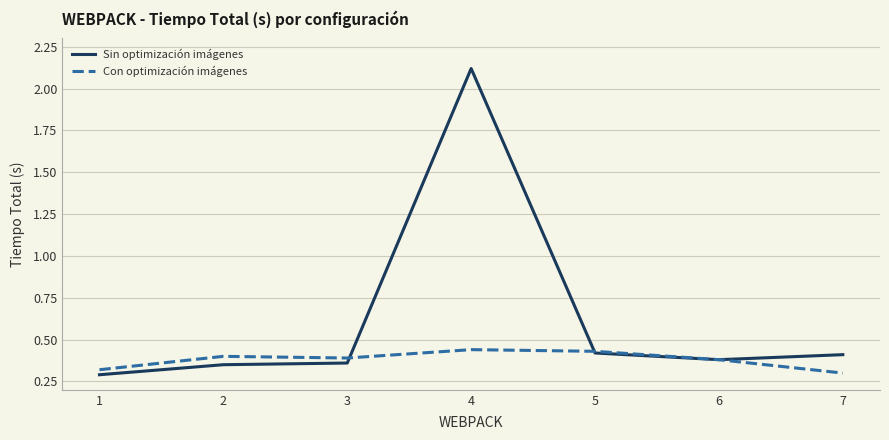

Which series changed the most between 4 and 6?

Sin optimización imágenes